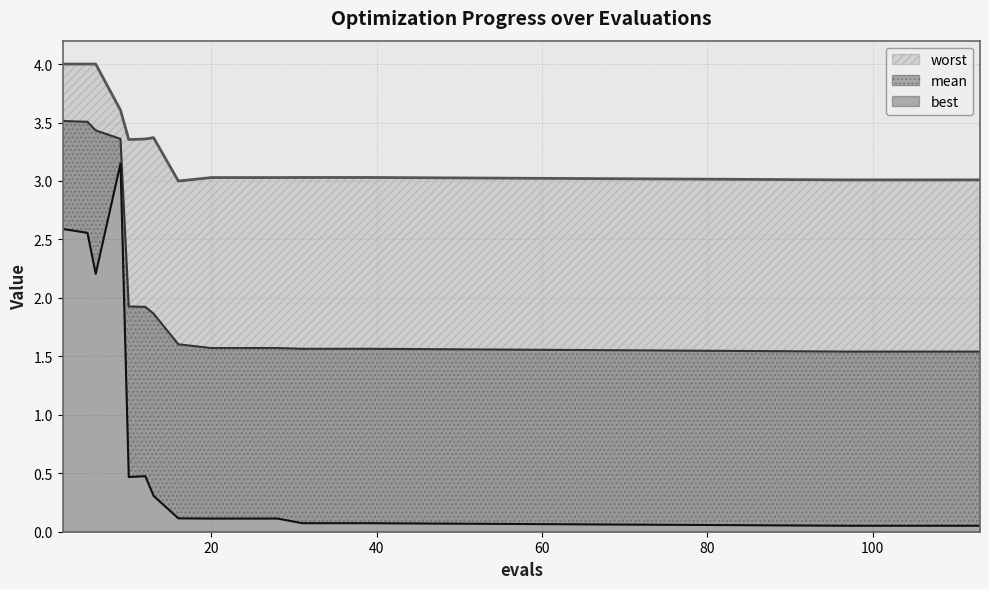

Which has a higher value, 39 or 5?

5